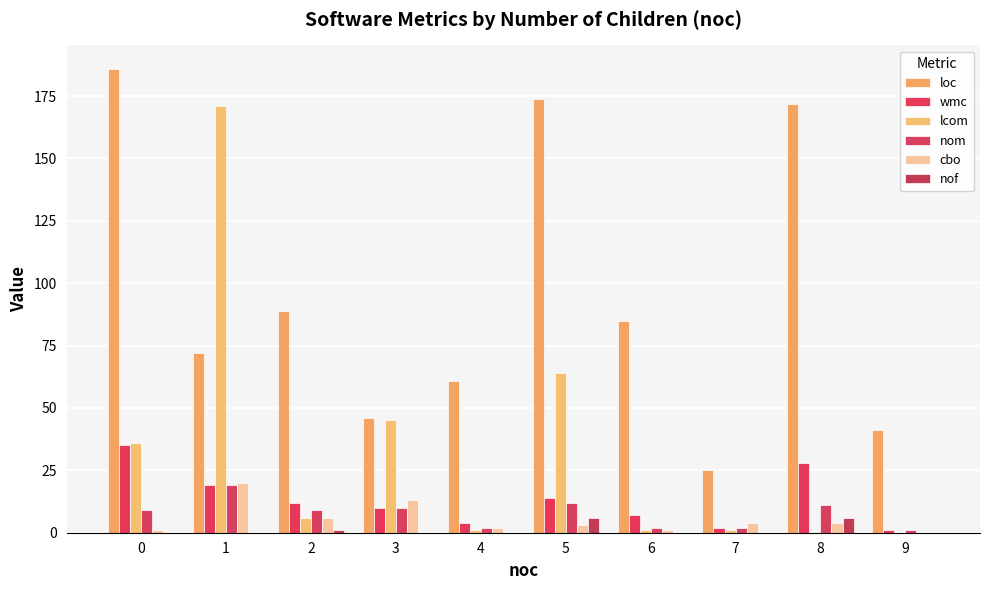

The cbo series shows 2 at 4. True or false?

True